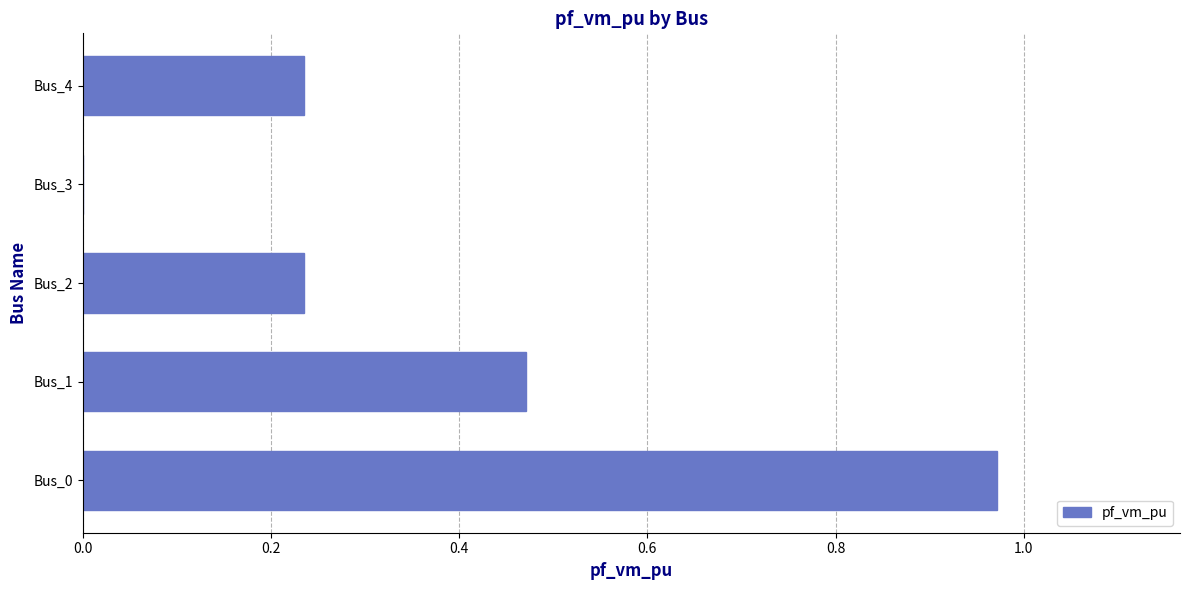

How many data points are above 0?

4